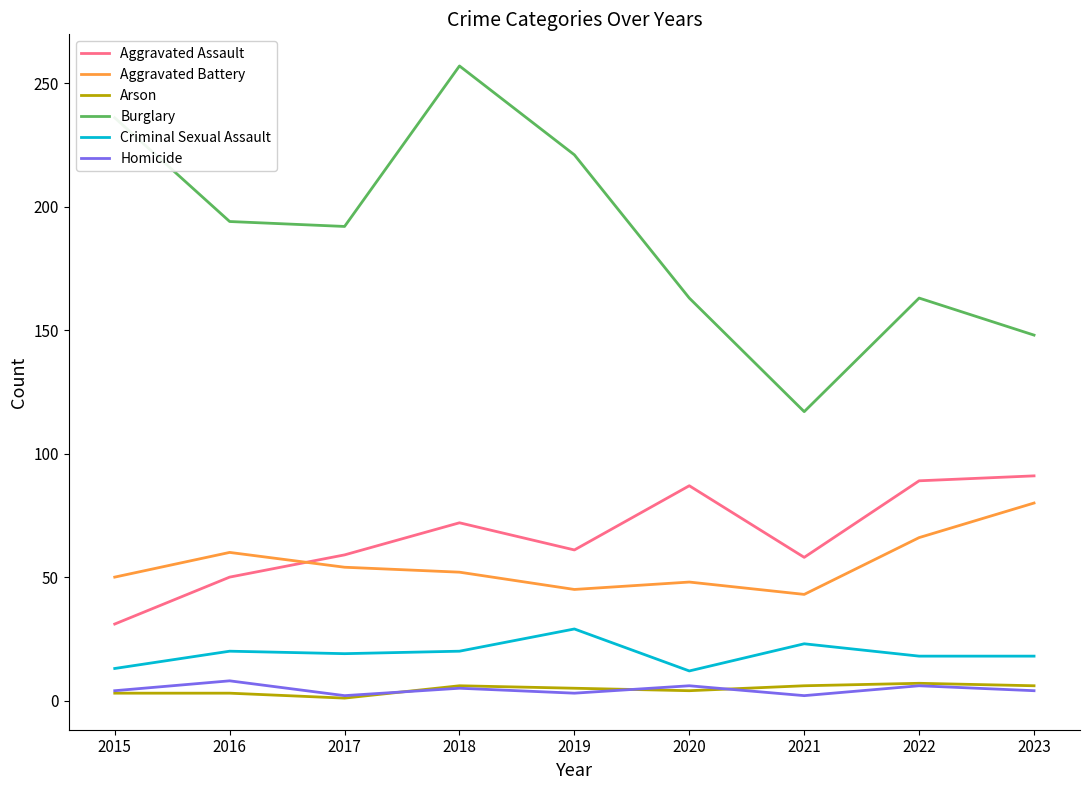

Is it true that Criminal Sexual Assault equals 33 at 2017?

False